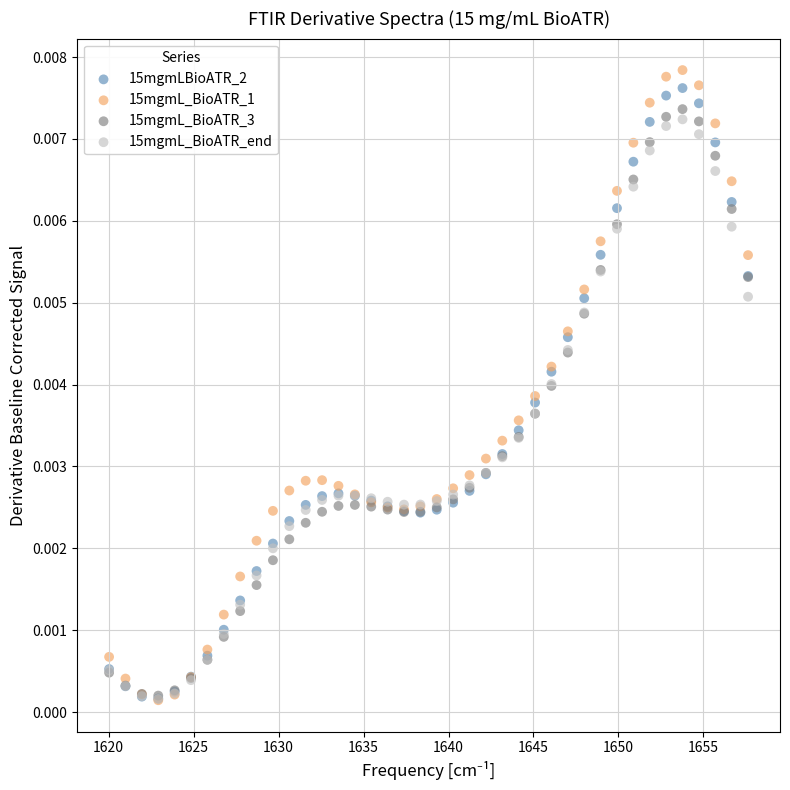

Which series reaches the maximum Y coordinate?

15mgmL_BioATR_1